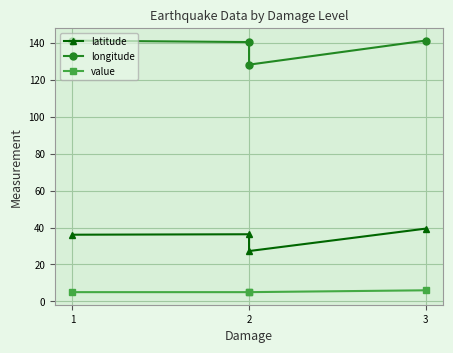

Which category has the lowest value across all series?

1